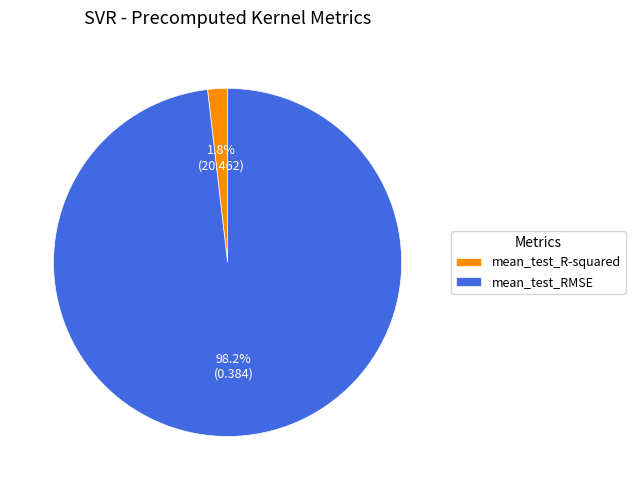

Rank the categories by value from highest to lowest.

mean_test_RMSE, mean_test_R-squared